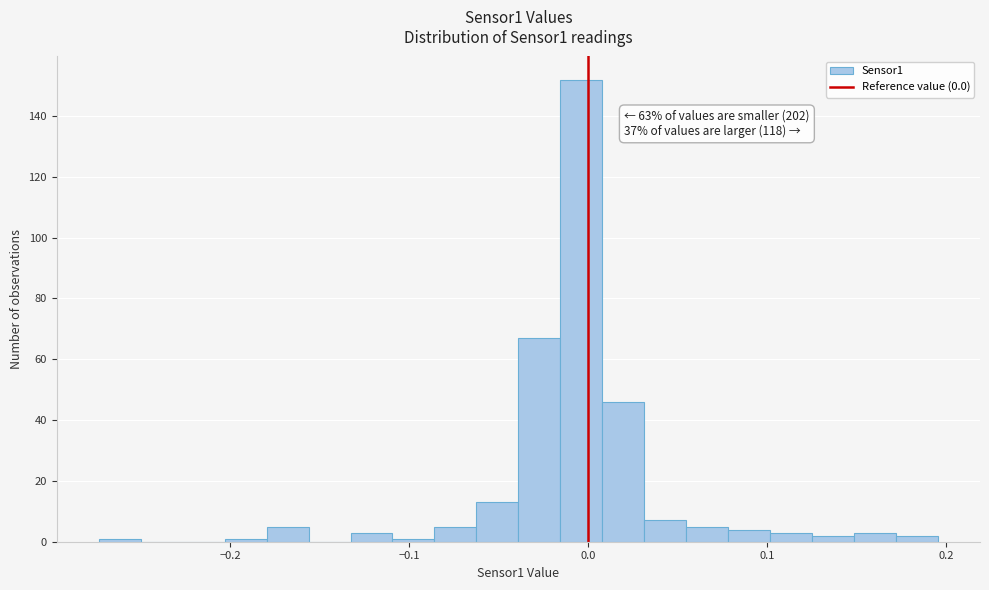

Around what value on the x-axis is the tallest bar? Give the approximate position of its centre, as read against the axis.

0.00